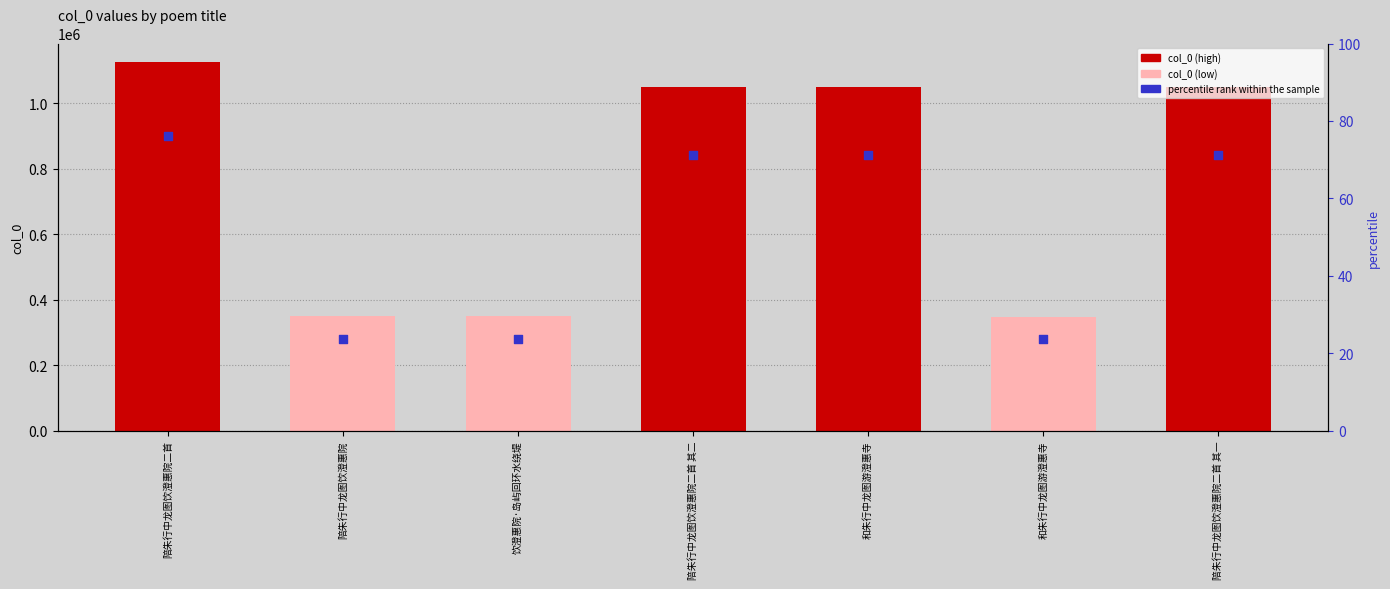

Which series contains the lowest Y value?

percentile rank within the sample